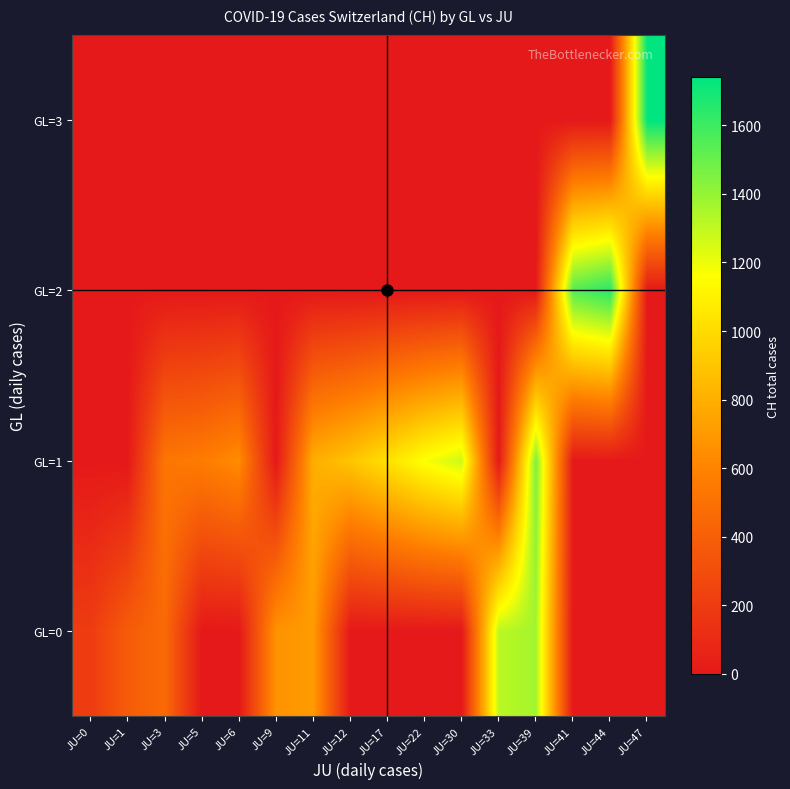

Reading left to right, transcribe all the data shown in this chart.

GL=0: JU=0=201	JU=1=380	JU=3=460	JU=5=0	JU=6=0	JU=9=672	JU=11=707	JU=12=0	JU=17=0	JU=22=0	JU=30=0	JU=33=1315	JU=39=1368	JU=41=0	JU=44=0	JU=47=0
GL=1: JU=0=0	JU=1=0	JU=3=525	JU=5=564	JU=6=637	JU=9=0	JU=11=793	JU=12=895	JU=17=1027	JU=22=1171	JU=30=1273	JU=33=0	JU=39=1456	JU=41=0	JU=44=0	JU=47=0
GL=2: JU=0=0	JU=1=0	JU=3=0	JU=5=0	JU=6=0	JU=9=0	JU=11=0	JU=12=0	JU=17=0	JU=22=0	JU=30=0	JU=33=0	JU=39=0	JU=41=1548	JU=44=1649	JU=47=0
GL=3: JU=0=0	JU=1=0	JU=3=0	JU=5=0	JU=6=0	JU=9=0	JU=11=0	JU=12=0	JU=17=0	JU=22=0	JU=30=0	JU=33=0	JU=39=0	JU=41=0	JU=44=0	JU=47=1741